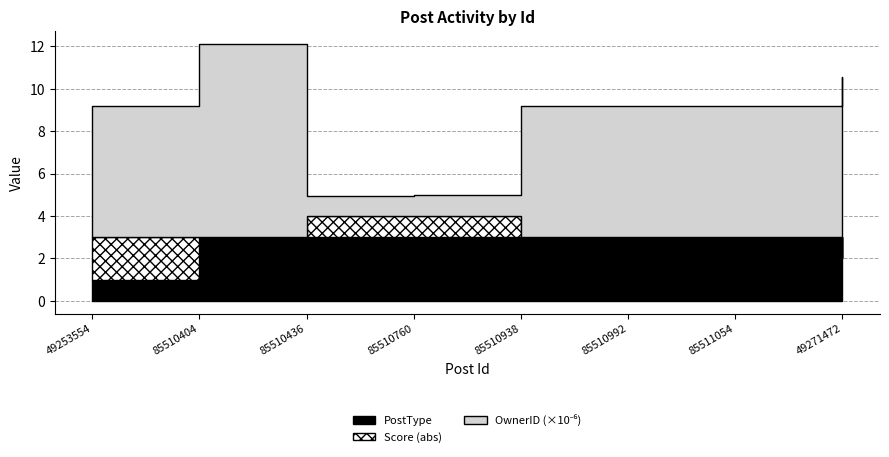

What is the sum of the Score values at 85510436 and 49271472?

1